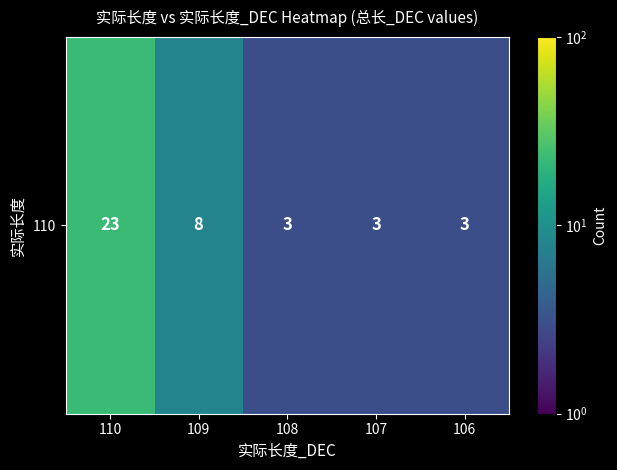

Reading right to left, what are all the values shown in this chart?

106=3	107=3	108=3	109=8	110=23